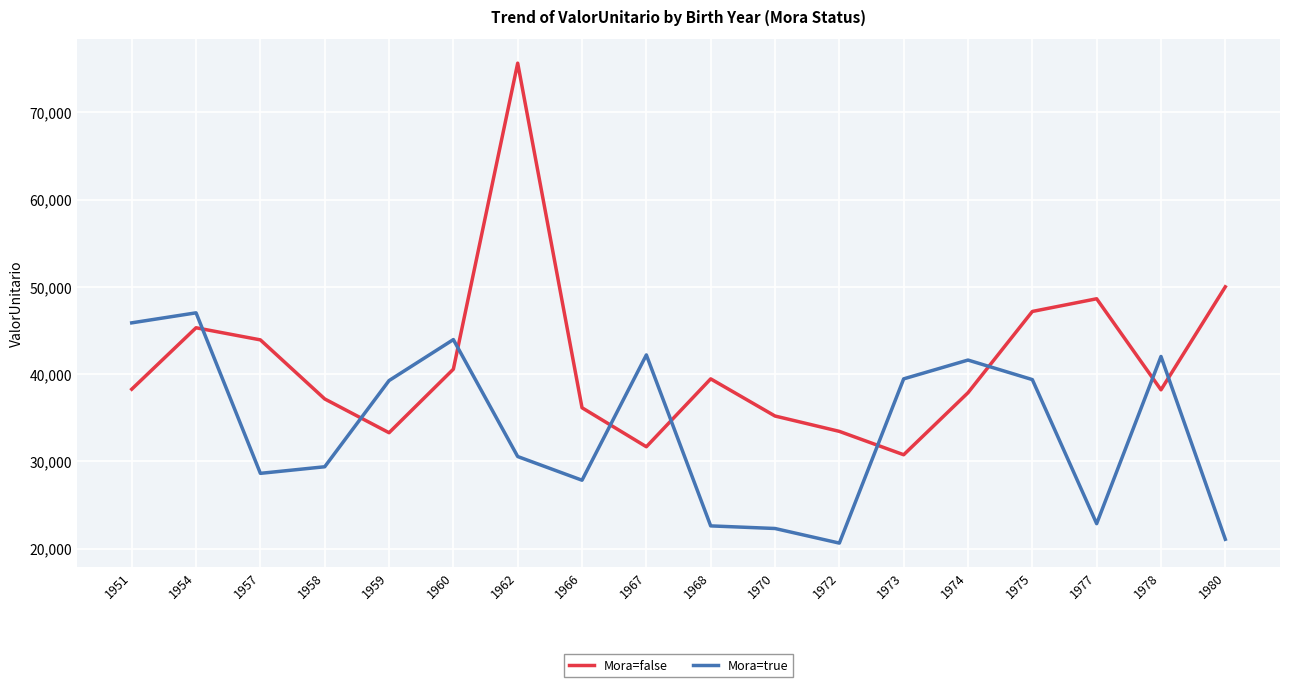

At how many categories does at least one series exceed 34878?

17